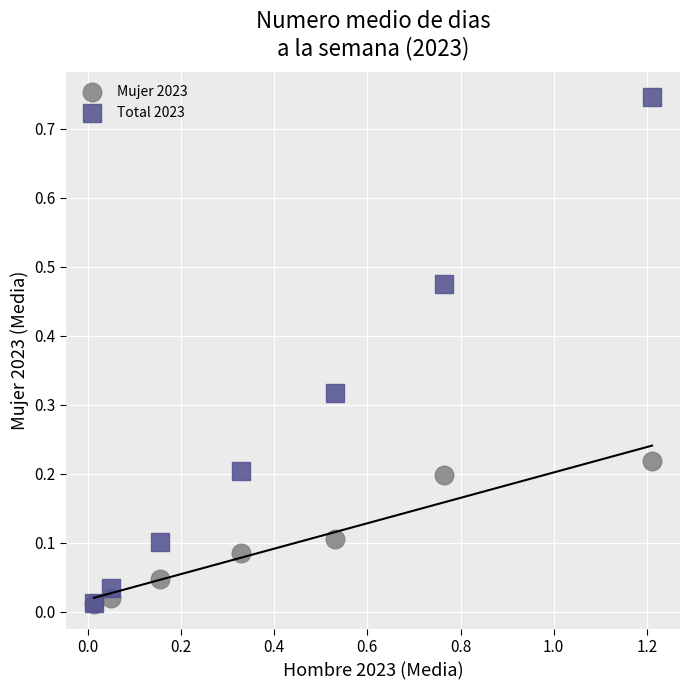

What are all the series names shown in the legend?

Mujer 2023, Total 2023